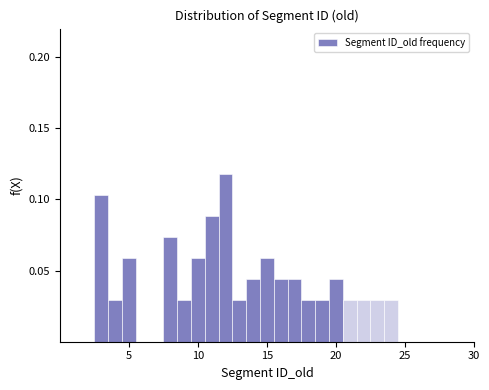

Read against the x-axis, roughly where is the centre of the tallest bar?

12.0